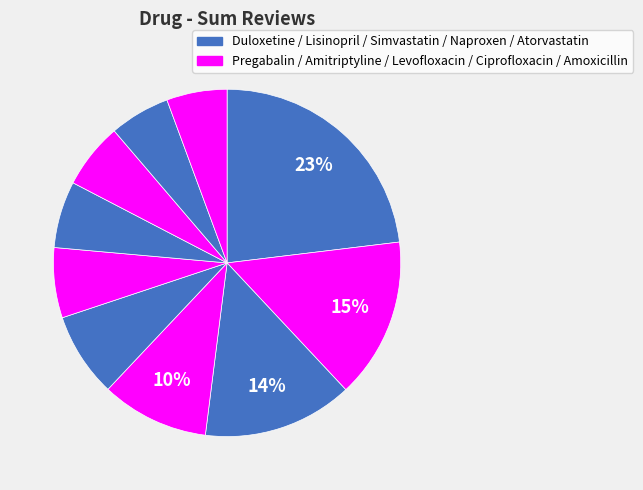

How many slices are in this pie chart?

10